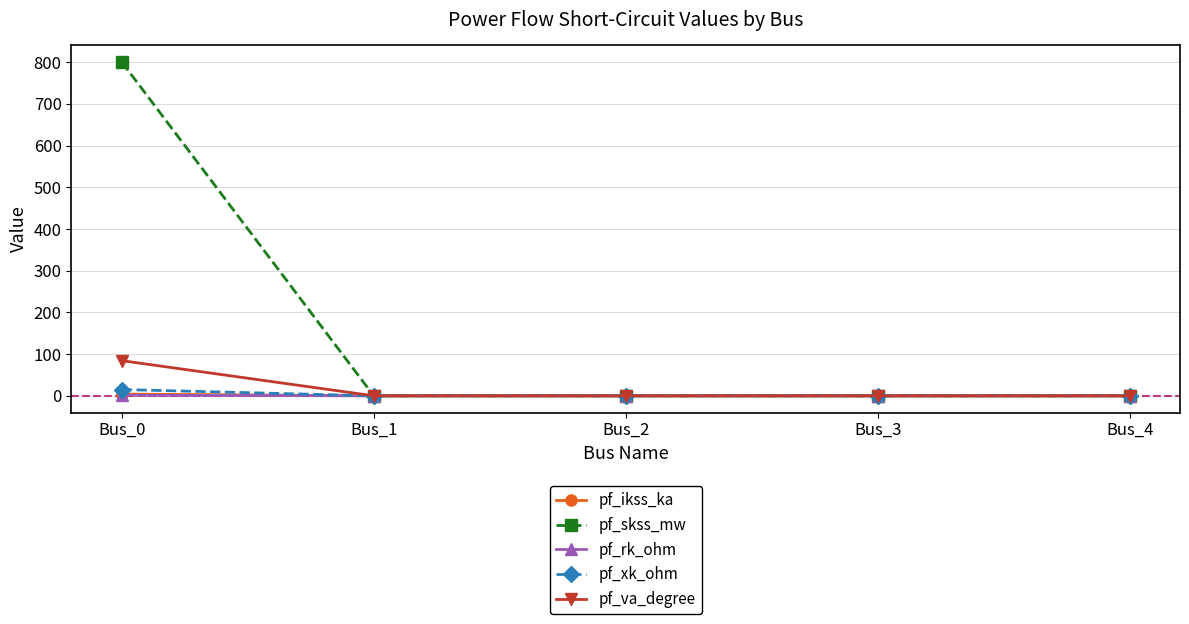

True or false: pf_skss_mw has a value of 0.0 at Bus_3.

True